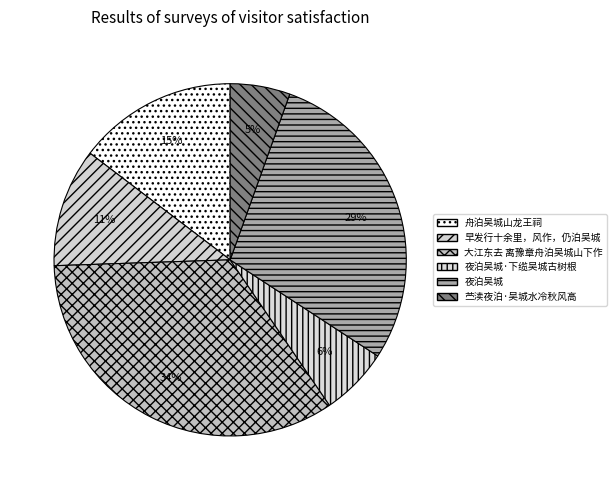

What is the largest slice in the pie chart?

大江东去 离豫章舟泊吴城山下作